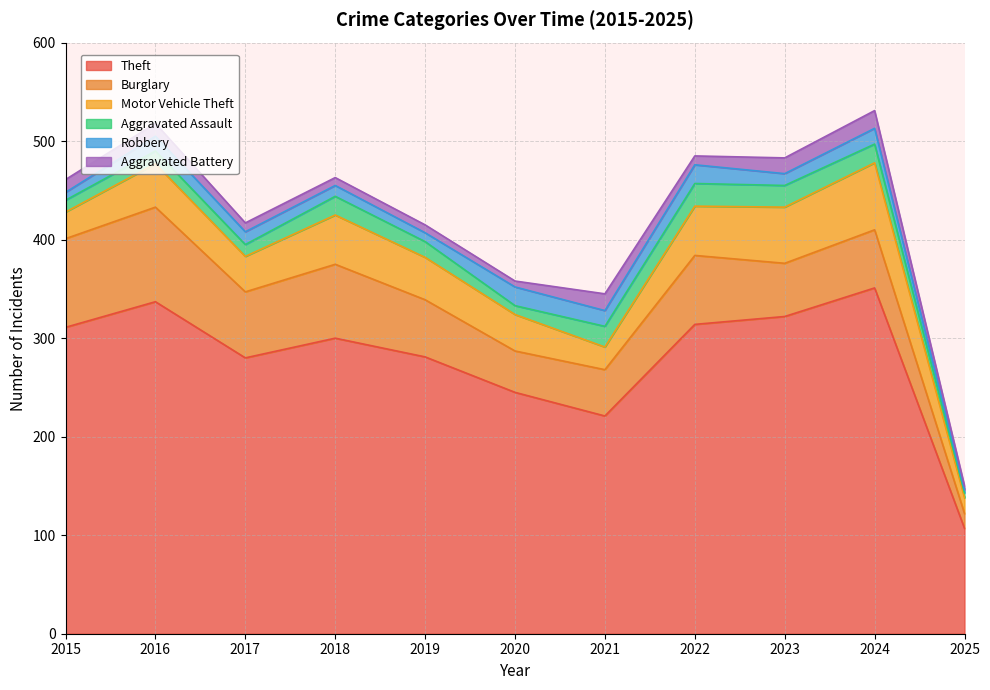

What is the difference between the Robbery values at 2023 and 2016?

3